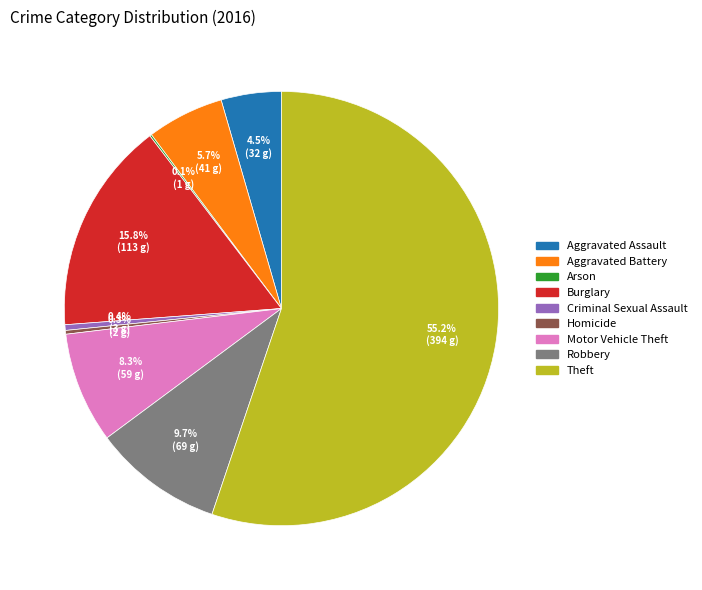

What is the largest slice in the pie chart?

Theft